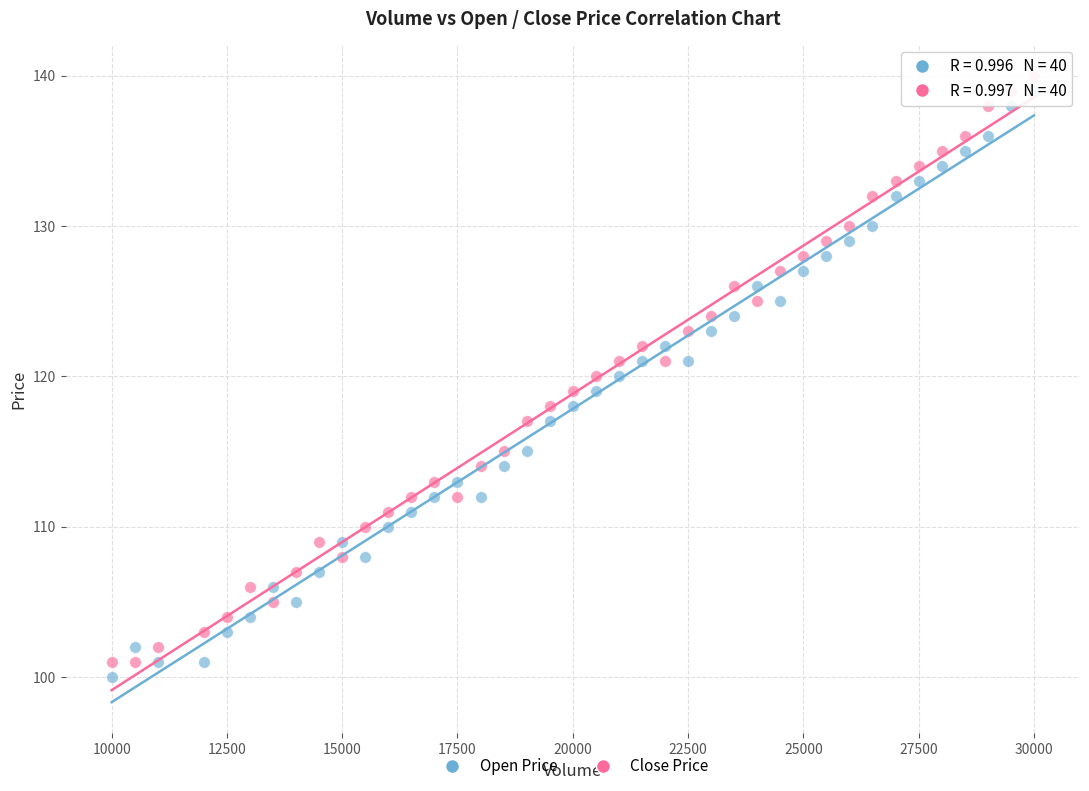

What is the X range (max minus min) for the scatter plot?

20000